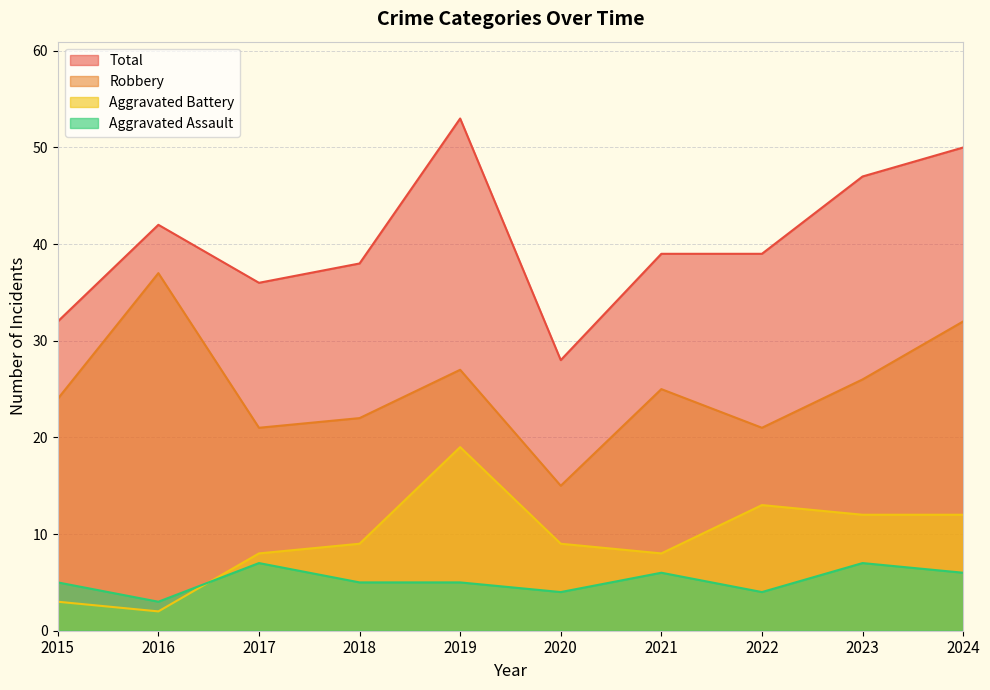

At which category does the chart reach its peak across all series?

2019